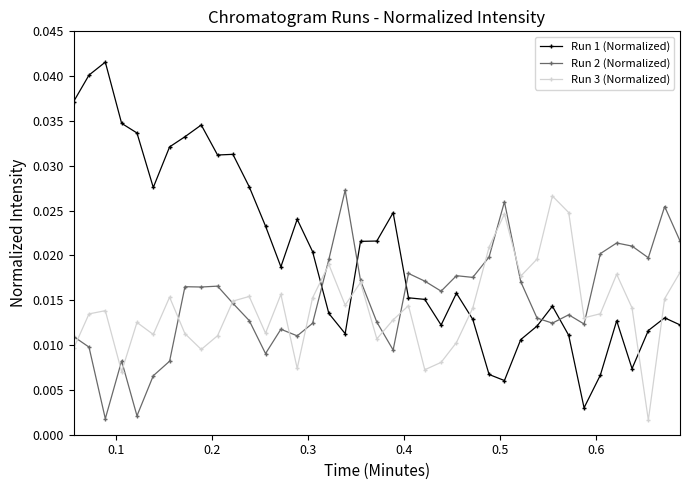

How many lines are shown in the chart?

3